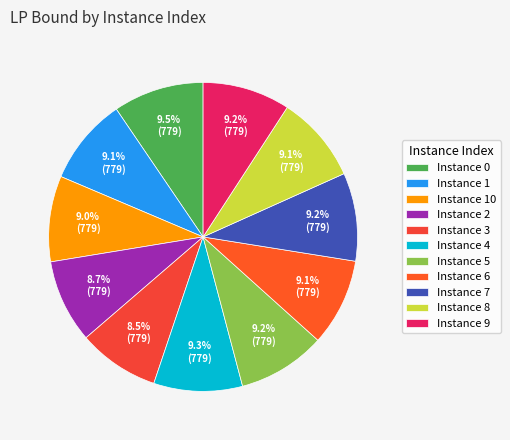

Which slice is the smallest?

3